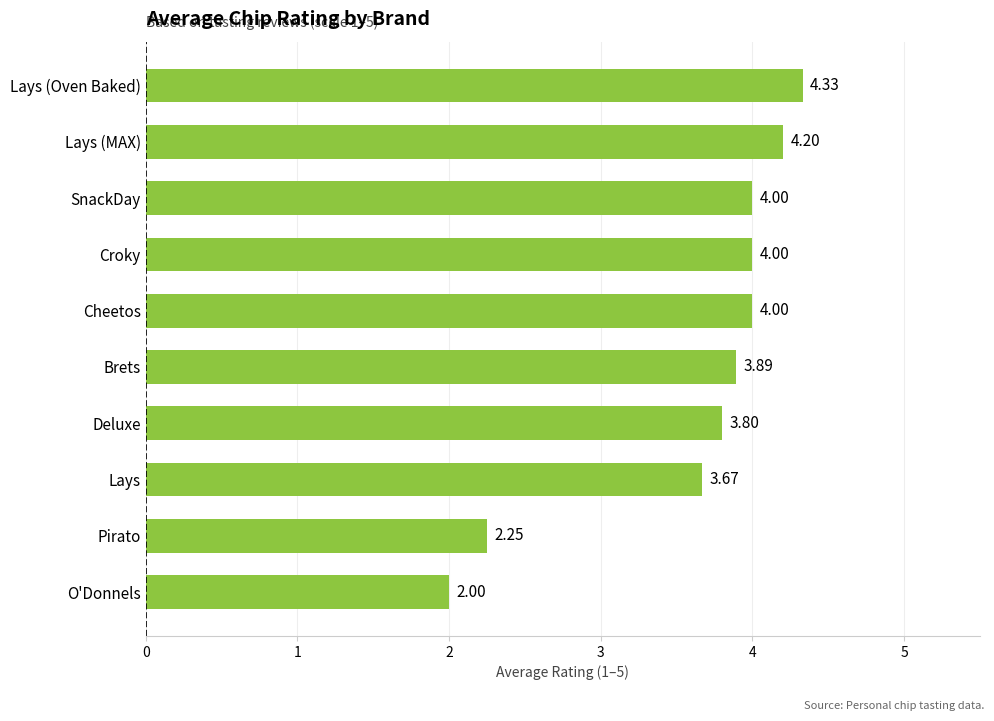

Which label corresponds to the largest value in the chart?

Lays (Oven Baked)